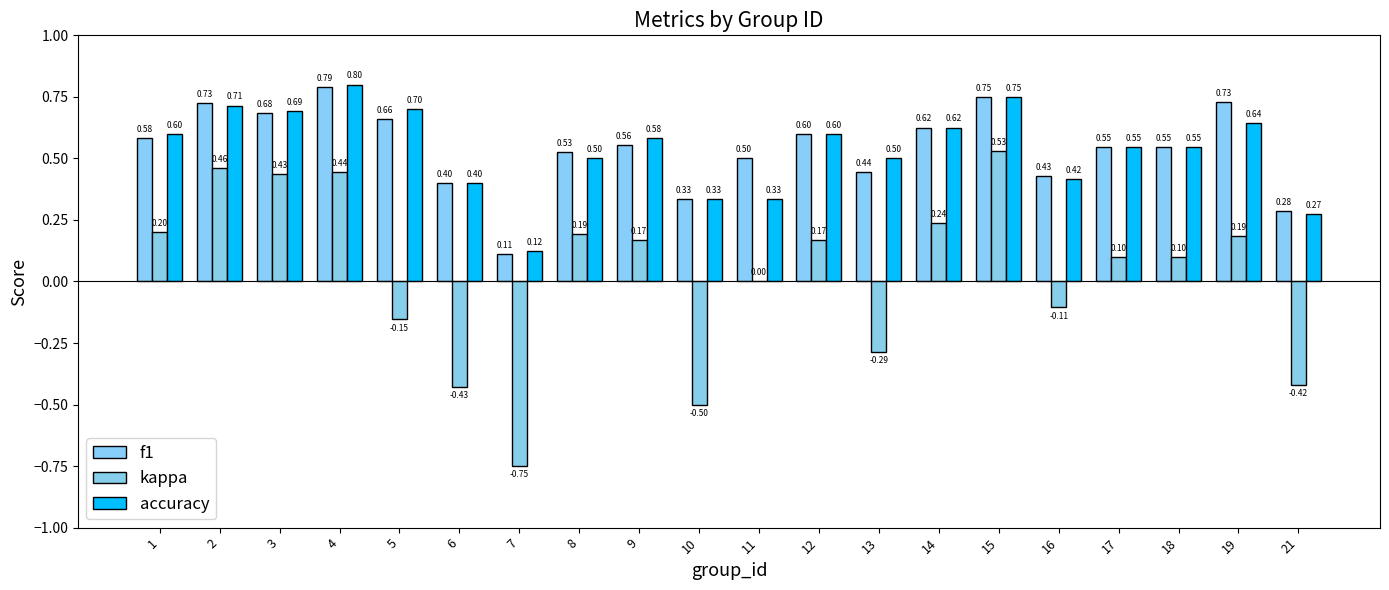

Is it true that f1 equals 0.9 at 9?

False